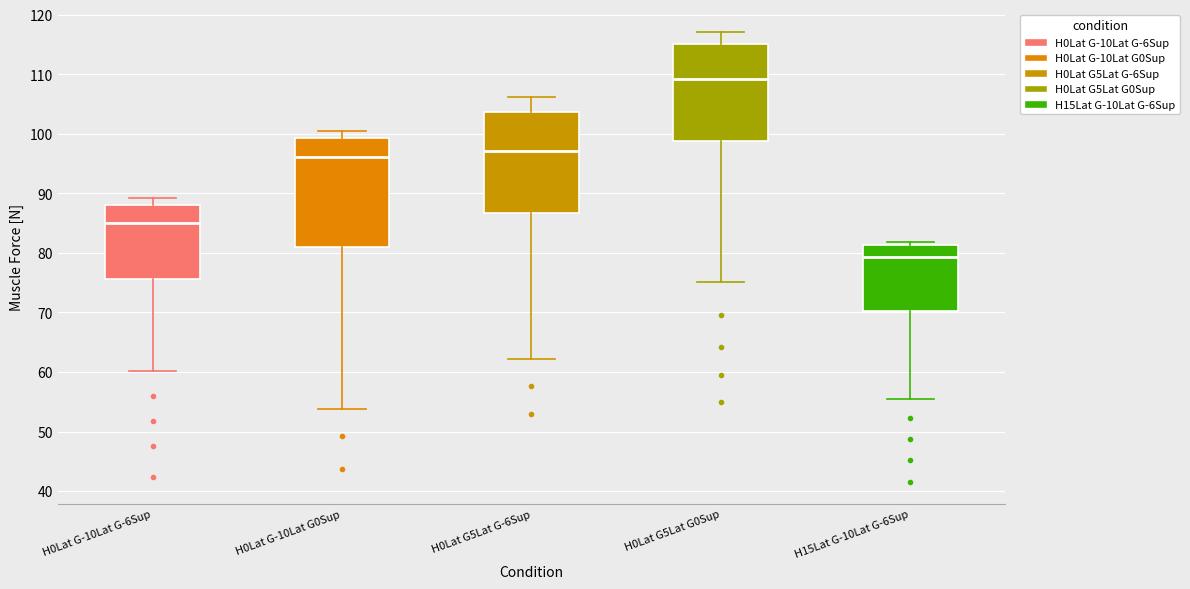

Reading left to right, read every box against the y-axis: the position of its median line, the range the box covers, and the ends of its whiskers. The values are not printed on the chart, so give them approximately, as read against the axis.

H0Lat G-10Lat G-6Sup: median 85, box 76 to 88, whiskers 60 to 89
H0Lat G-10Lat G0Sup: median 96, box 81 to 99, whiskers 54 to 101
H0Lat G5Lat G-6Sup: median 97, box 87 to 104, whiskers 62 to 106
H0Lat G5Lat G0Sup: median 109, box 99 to 115, whiskers 75 to 117
H15Lat G-10Lat G-6Sup: median 79, box 70 to 81, whiskers 55 to 82